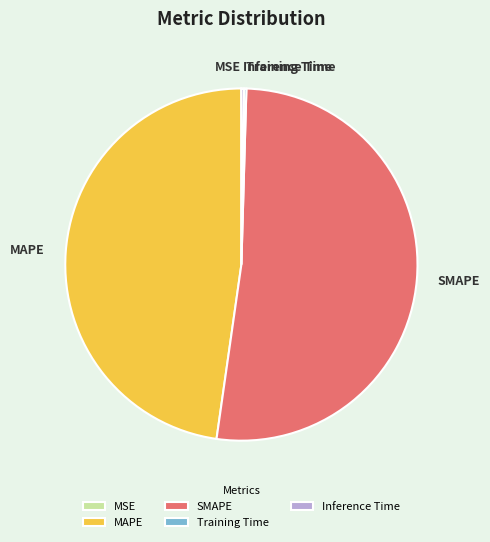

Is there a majority slice in this chart?

Yes